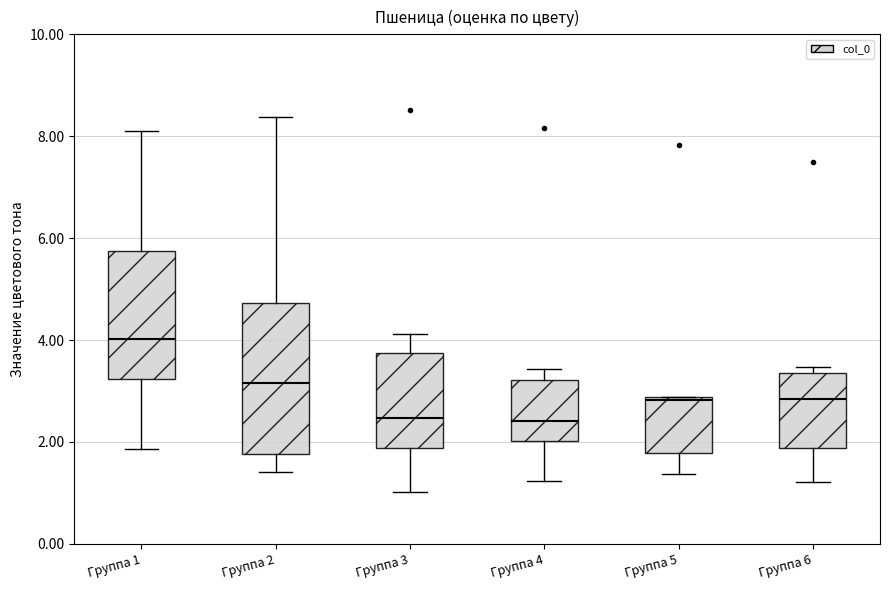

Which box's median line is the highest?

Группа 1